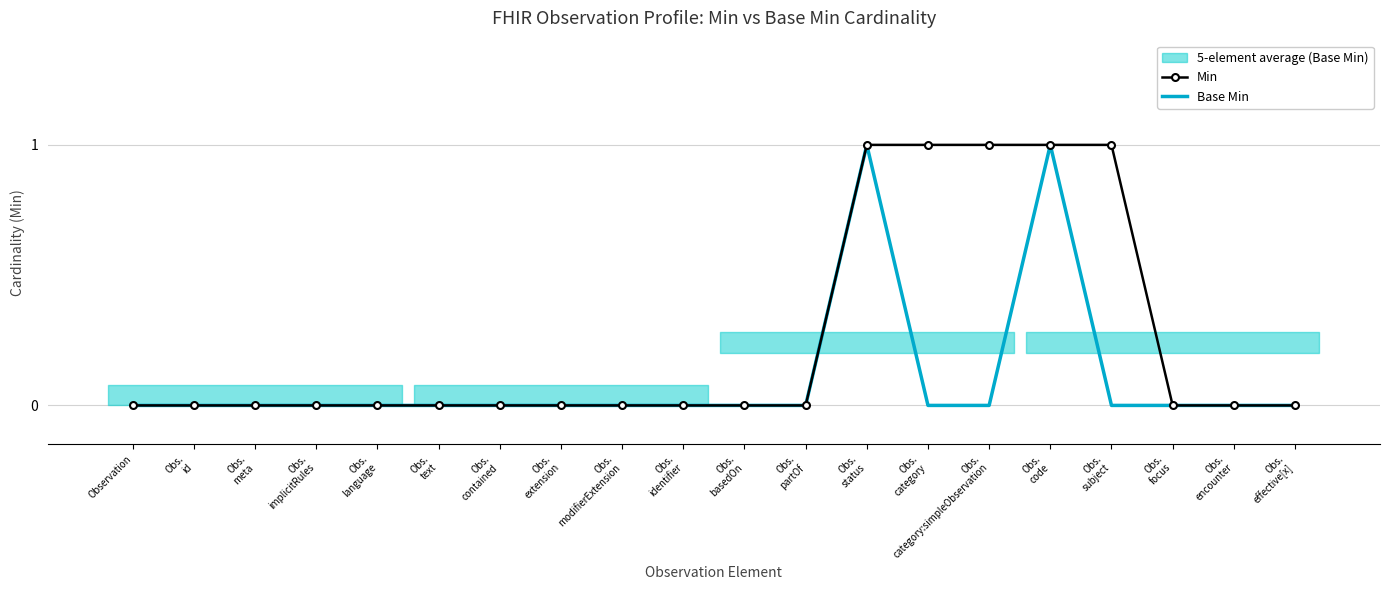

Where is Base Min nearest to the value 0?

Observation